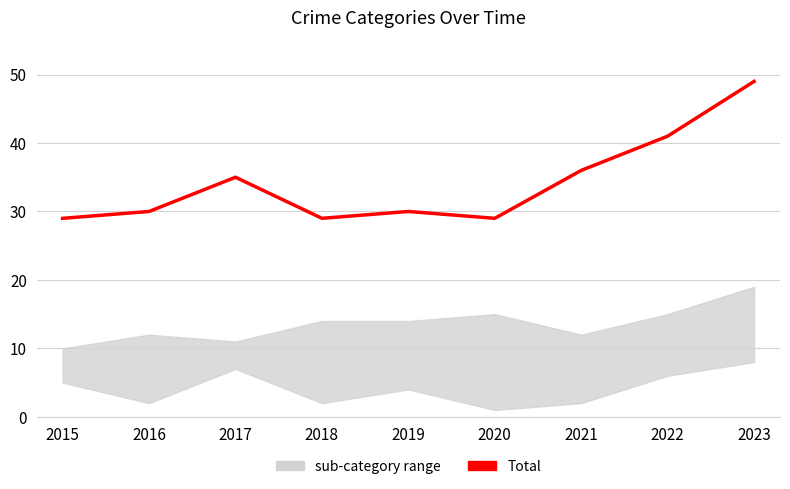

What is the change in value from 2017 to 2019?

-5